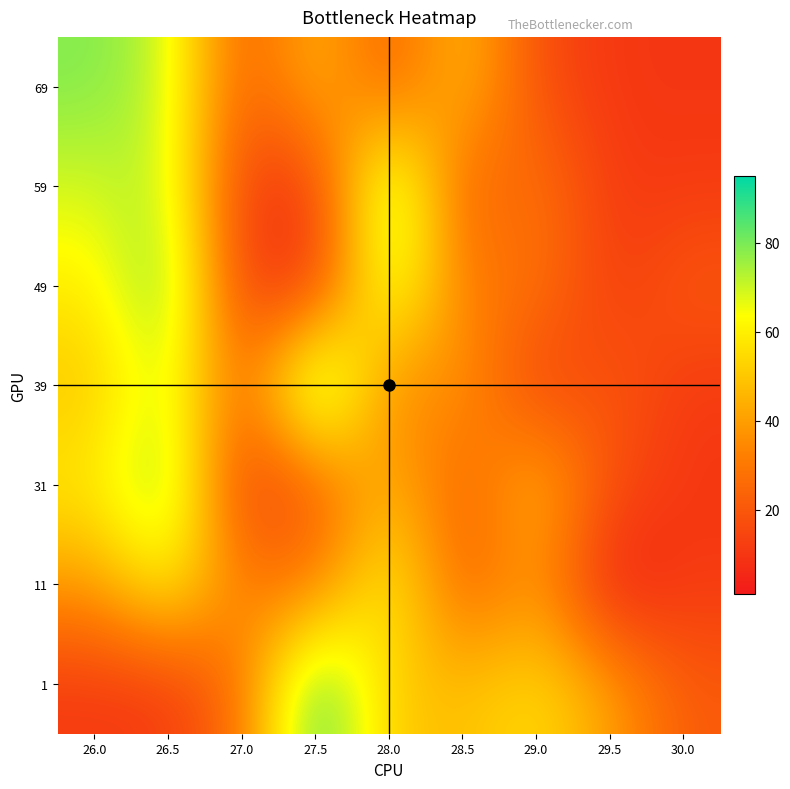

Reading right to left, transcribe all the data shown in this chart.

1: 30.0=21	29.5=41	29.0=56	28.5=48	28.0=50	27.5=91	27.0=28	26.5=11	26.0=11
11: 30.0=11	29.5=1	29.0=40	28.5=21	28.0=65	27.5=30	27.0=31	26.5=63	26.0=39
31: 30.0=10	29.5=17	29.0=50	28.5=21	28.0=48	27.5=20	27.0=10	26.5=81	26.0=59
39: 30.0=11	29.5=21	29.0=11	28.5=40	28.0=30	27.5=95	27.0=21	26.5=73	26.0=49
49: 30.0=21	29.5=11	29.0=30	28.5=30	28.0=75	27.5=10	27.0=11	26.5=83	26.0=59
59: 30.0=11	29.5=11	29.0=30	28.5=20	28.0=85	27.5=10	27.0=11	26.5=73	26.0=69
69: 30.0=10	29.5=10	29.0=17	28.5=50	28.0=21	27.5=48	27.0=20	26.5=71	26.0=79